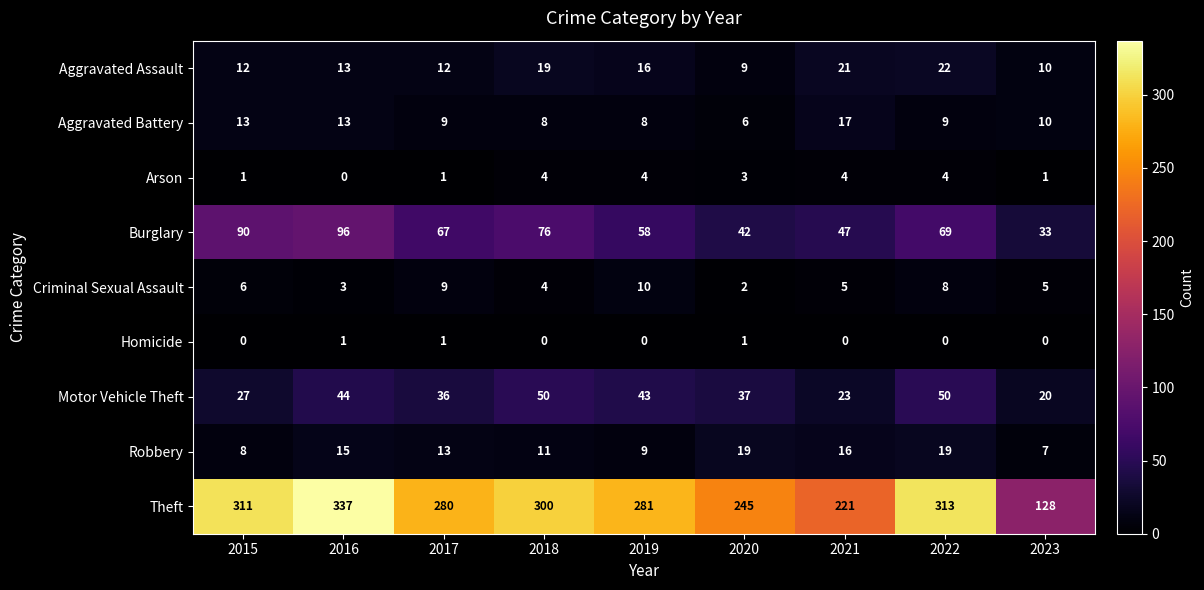

How many series are shown in this chart?

9